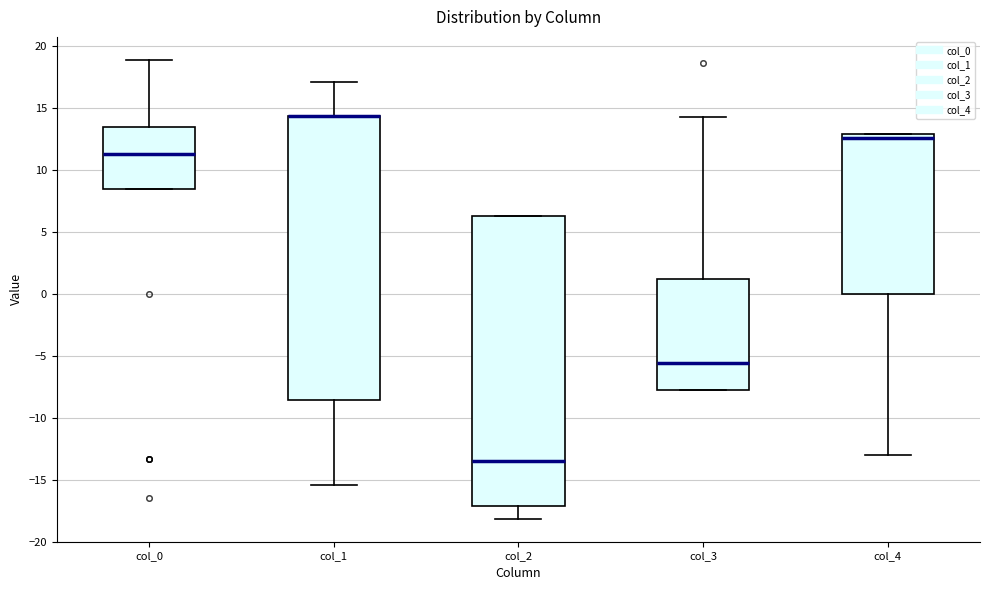

Reading left to right, read every box against the y-axis: the position of its median line, the range the box covers, and the ends of its whiskers. The values are not printed on the chart, so give them approximately, as read against the axis.

col_0: median 11.5, box 8.5 to 13.5, whiskers 8.5 to 19.0
col_1: median 14.5 (drawn on the box's upper edge), box -8.5 to 14.5, whiskers -15.5 to 17.0
col_2: median -13.5, box -17.0 to 6.5, whiskers -18.0 to 6.5
col_3: median -5.5, box -7.5 to 1.0, whiskers -7.5 to 14.0
col_4: median 12.5, box 0.0 to 13.0, whiskers -13.0 to 13.0